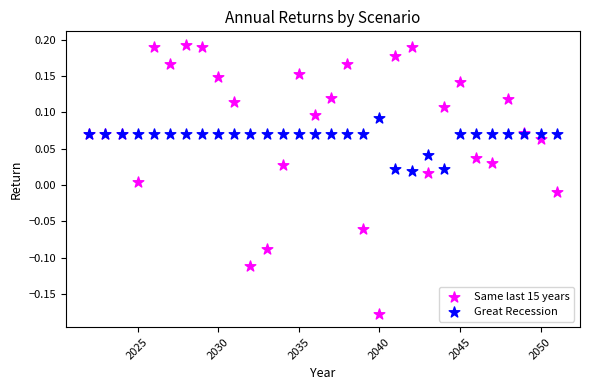

What is the X range (max minus min) for the scatter plot?

29.0